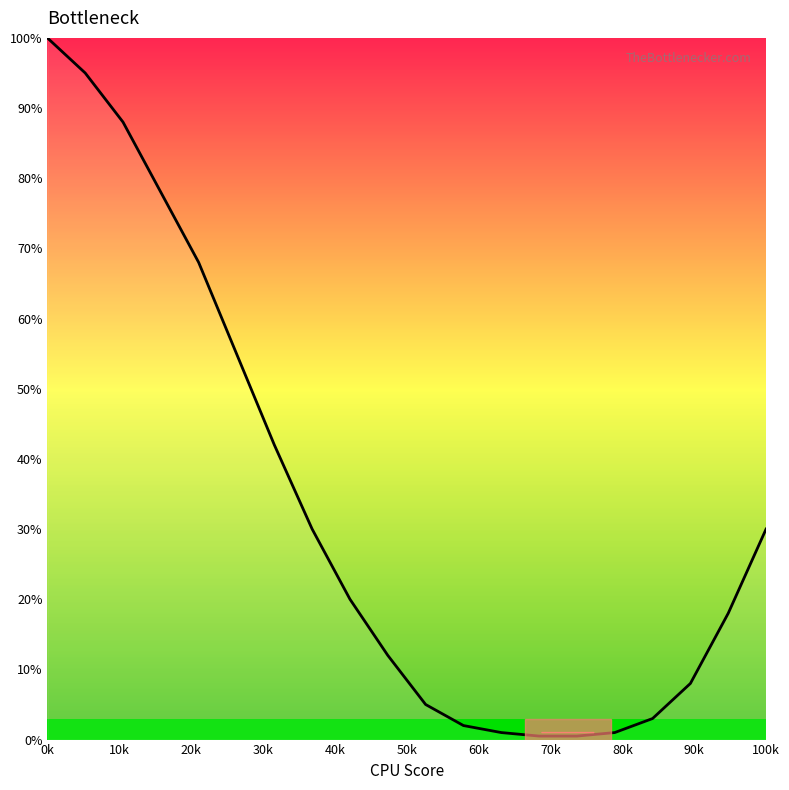

What is the maximum value shown in the chart?

100.0